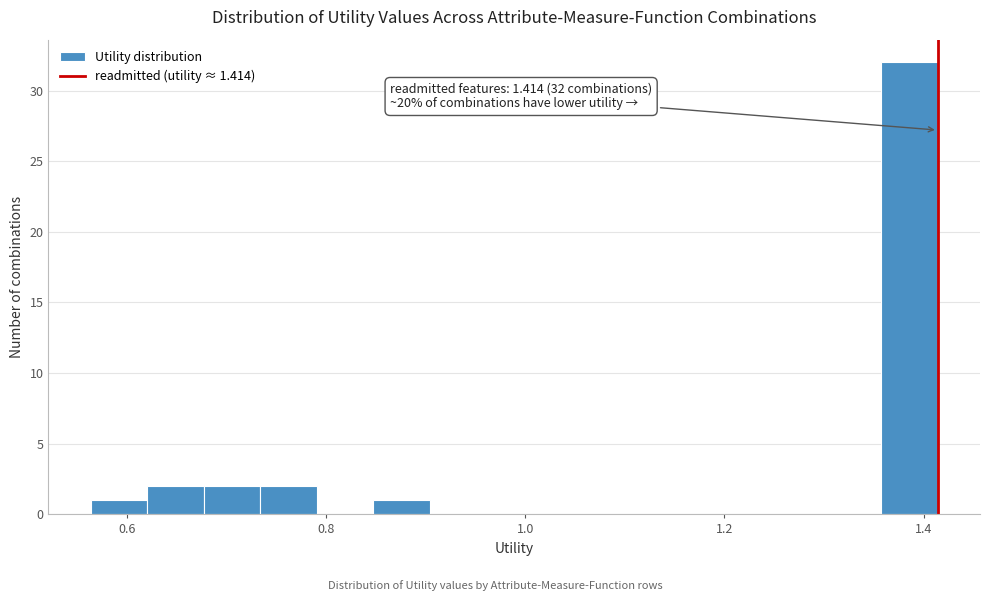

Read against the x-axis, roughly where is the centre of the tallest bar?

1.38